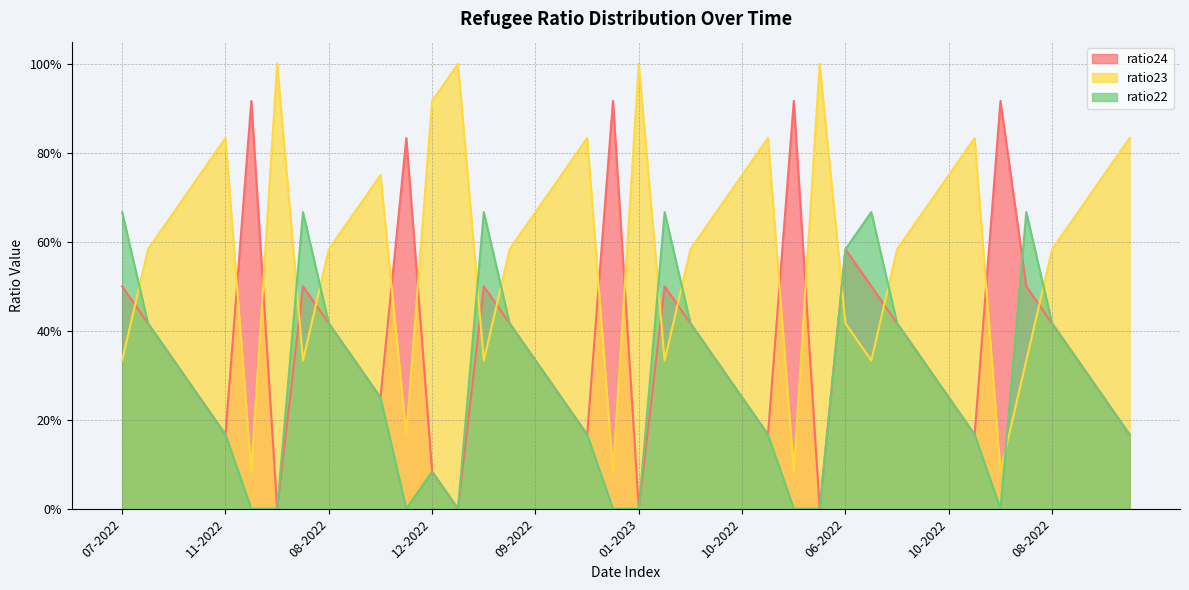

Which series has the largest total across all categories?

ratio23